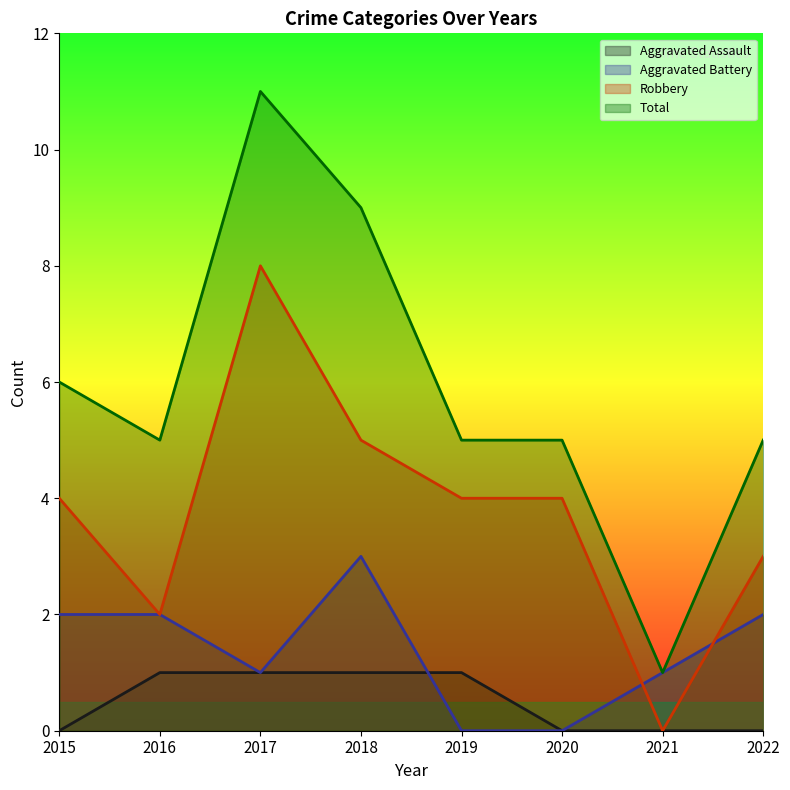

How many lines are shown in the chart?

4